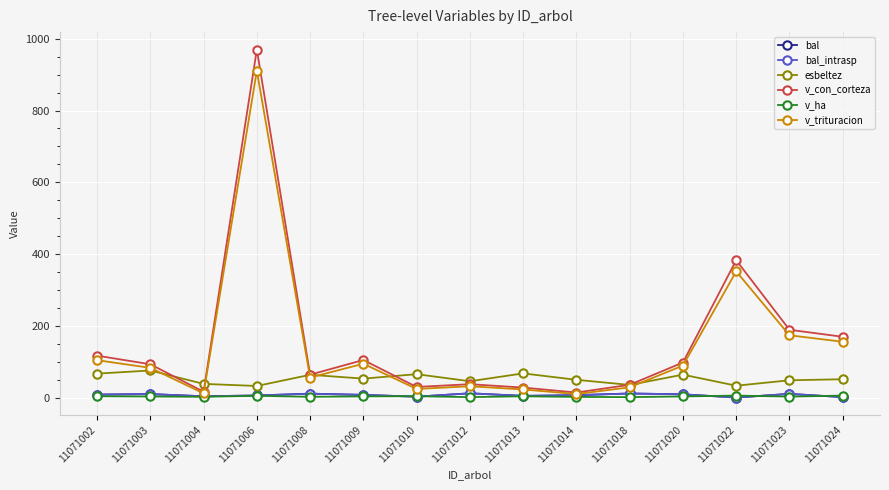

What is the minimum value for v_trituracion?

9.7